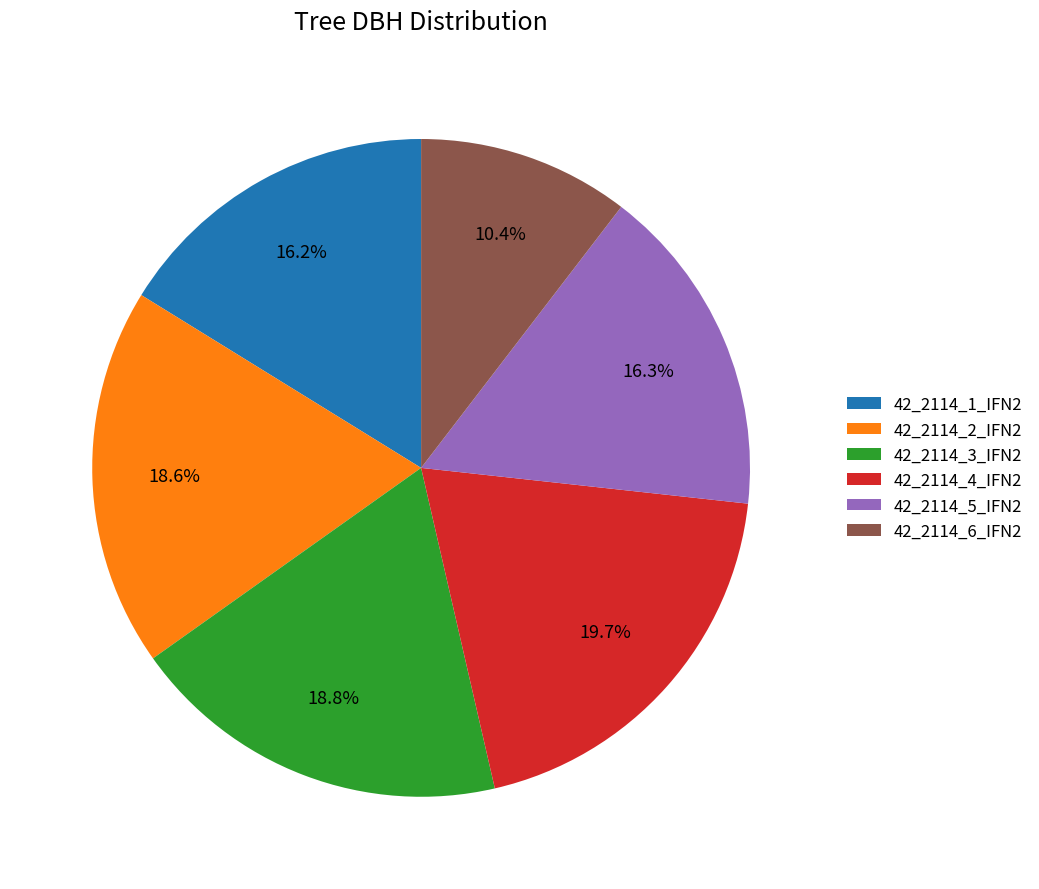

Is it true that 42_2114_4_IFN2 is 20% of the pie?

True